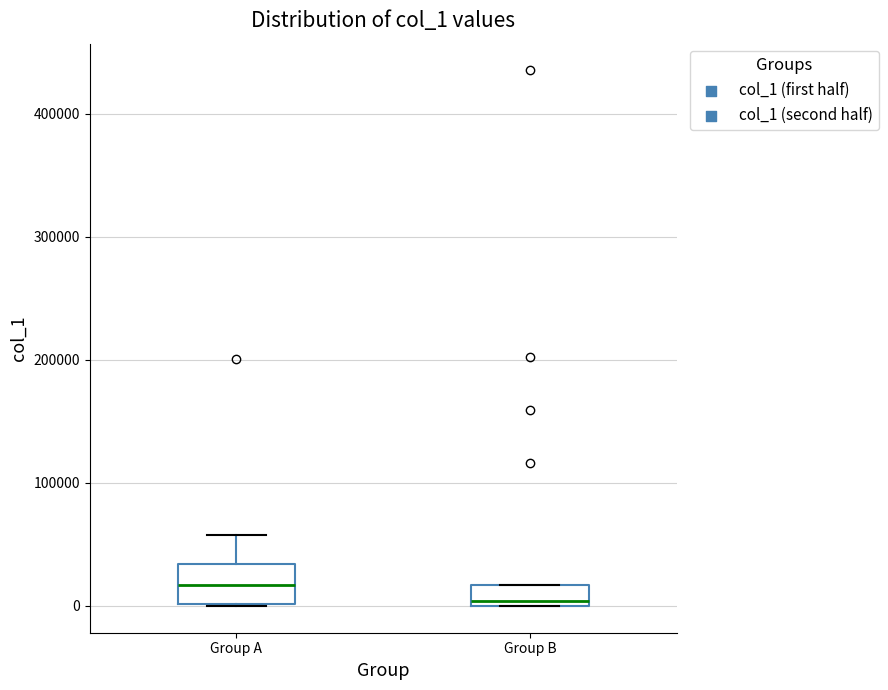

Reading left to right, read every box against the y-axis: the position of its median line, the range the box covers, and the ends of its whiskers. The values are not printed on the chart, so give them approximately, as read against the axis.

Group A: median 20000, box 0 to 30000, whiskers 0 to 60000
Group B: median 0 (just above the box's lower edge), box 0 to 20000, whiskers 0 to 20000